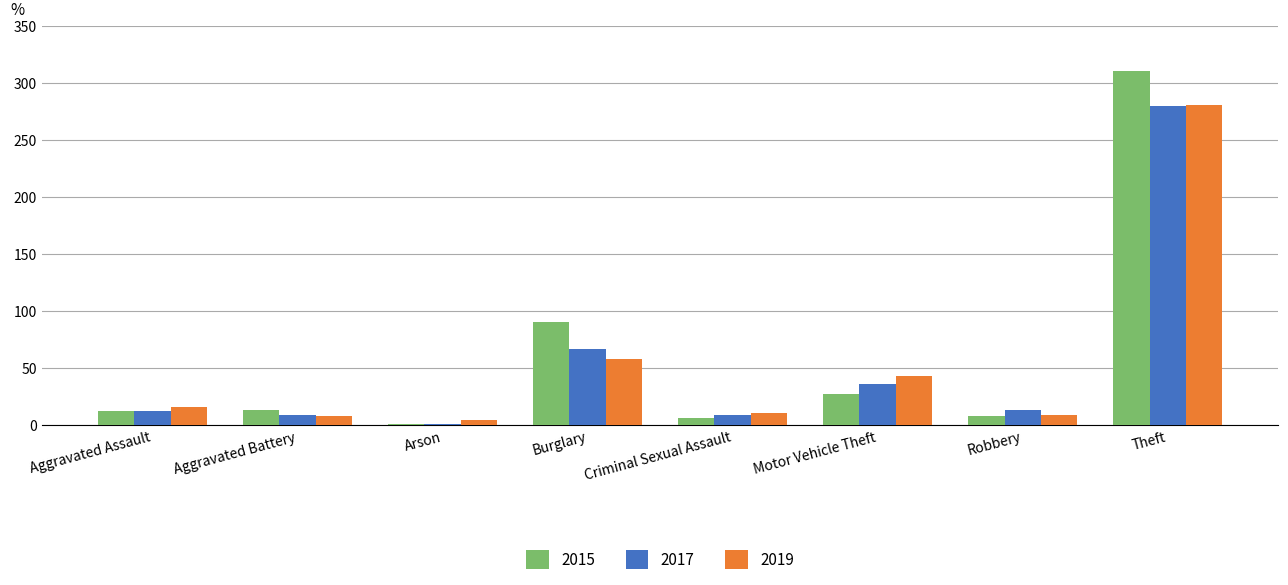

Where is 2019 nearest to the value 142?

Burglary